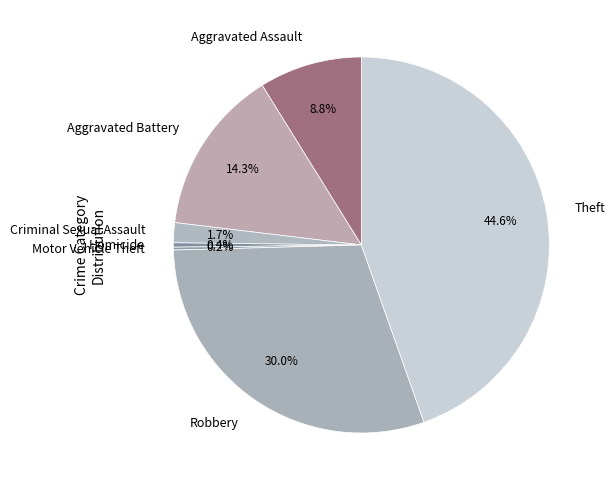

Which slice is the largest?

Theft